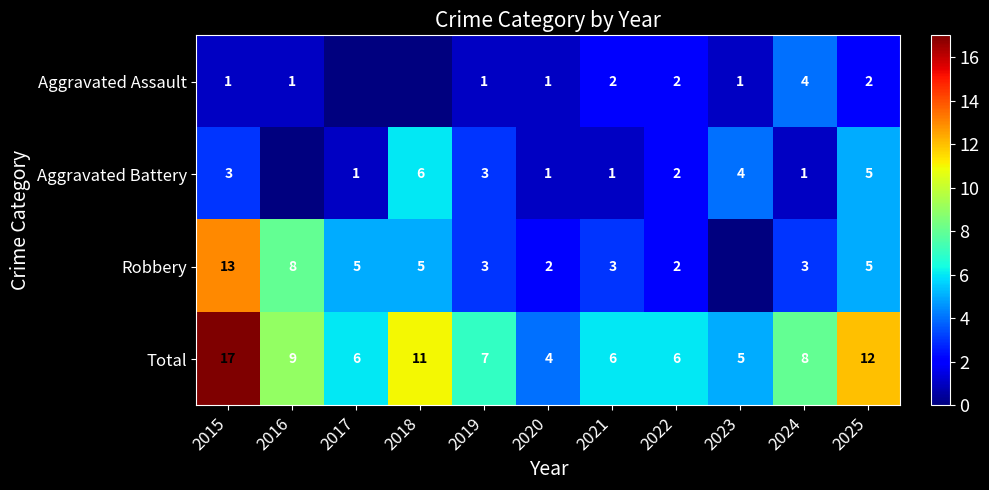

What is the sum of the Robbery values at 2020 and 2023?

2